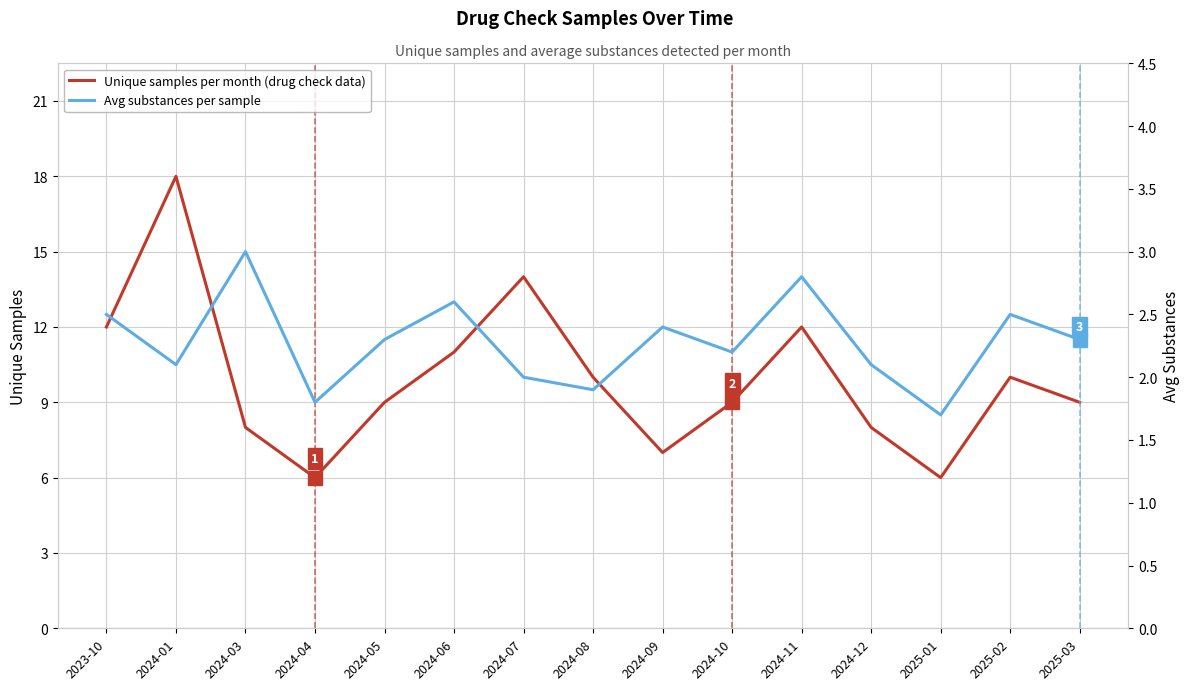

List the series in order of their overall mean, highest first.

Unique samples per month (drug check data), Avg substances per sample